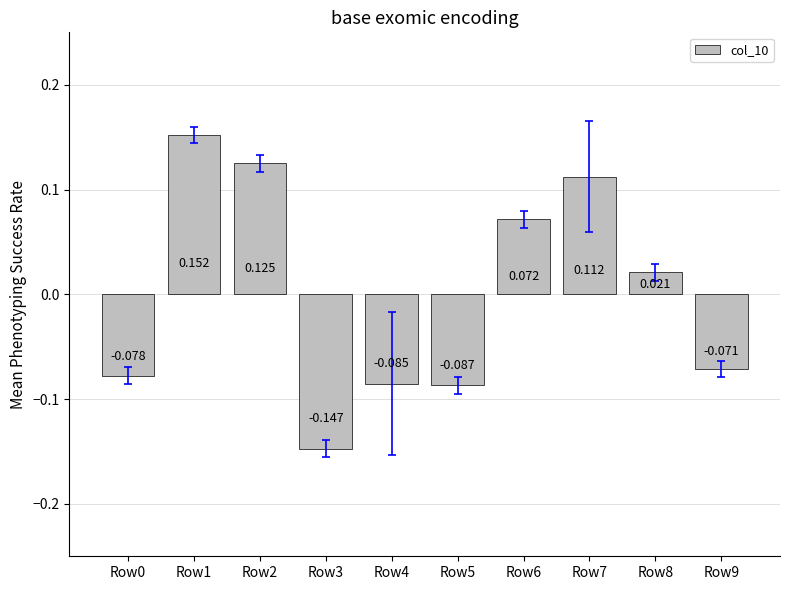

What is the change in value from Row4 to Row8?

+0.1